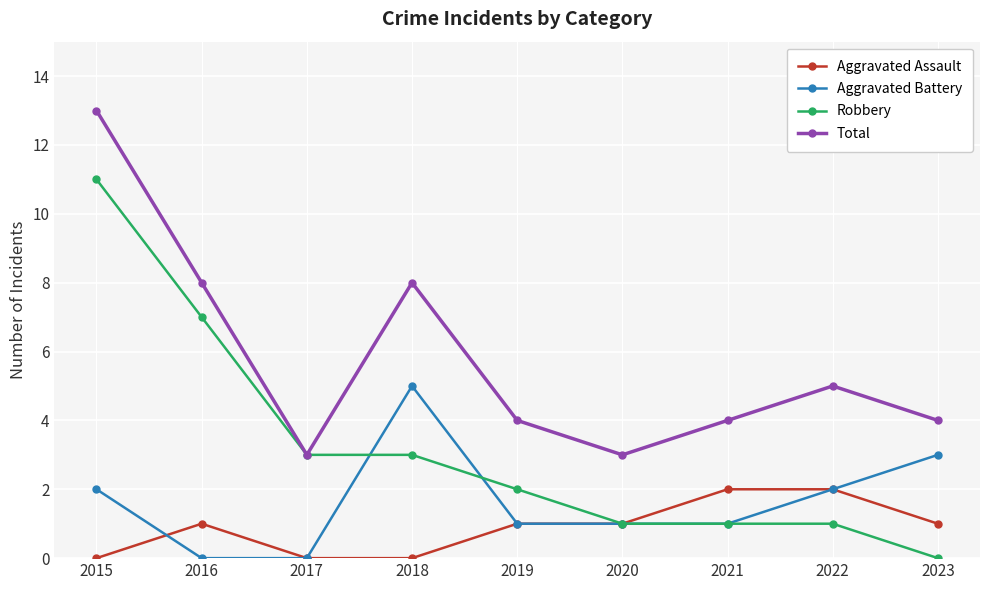

At which label does Robbery first exceed 2?

2015